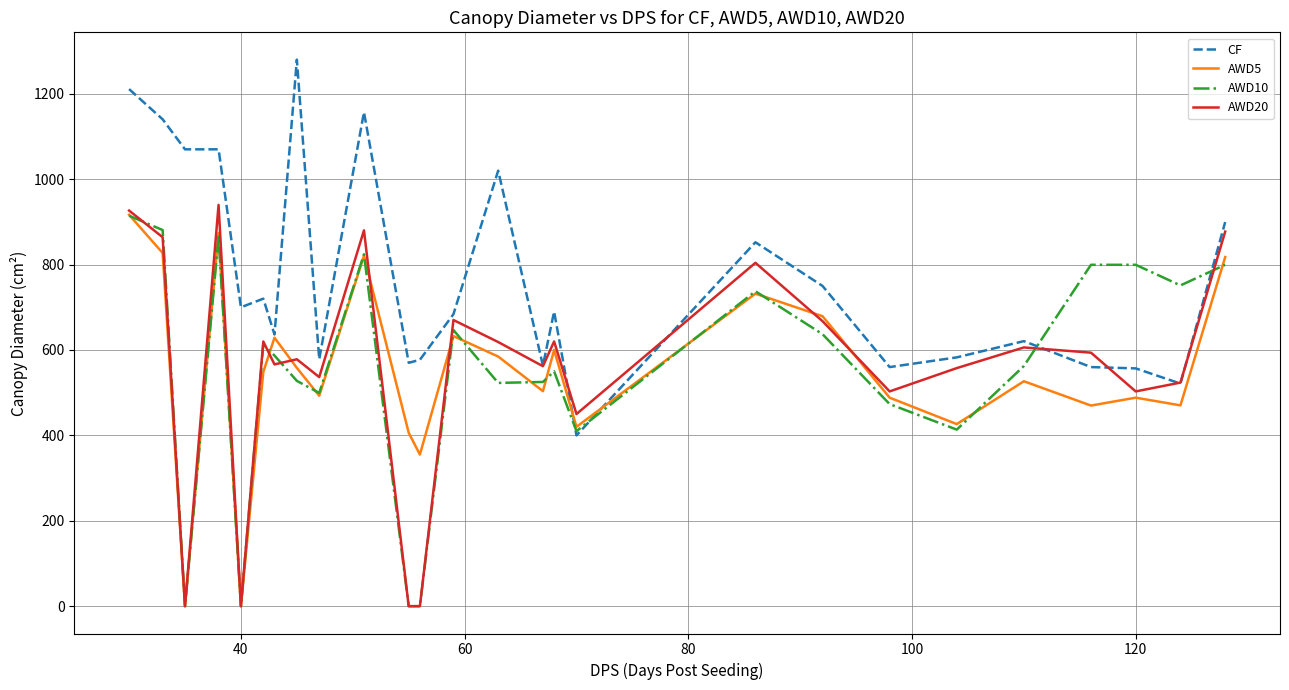

How many lines are shown in the chart?

4